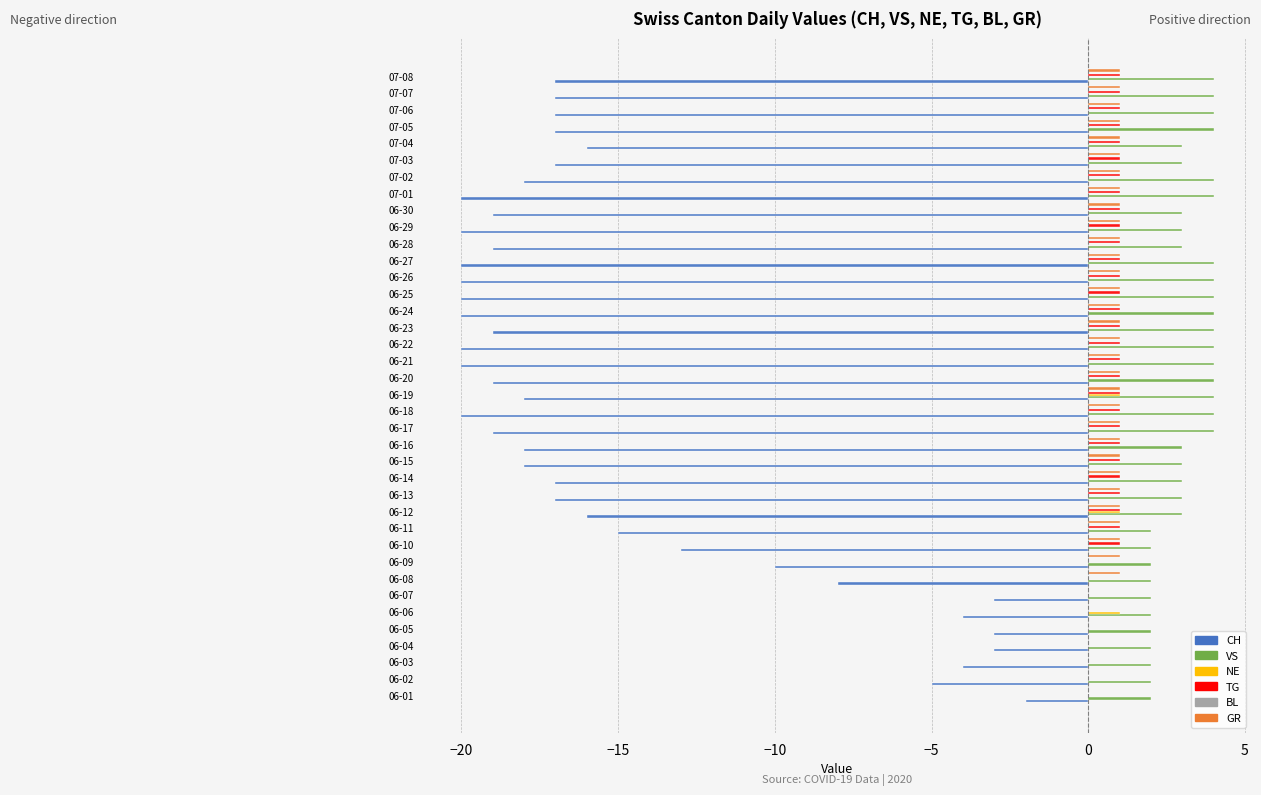

The CH series shows -17 at 06-13. True or false?

True